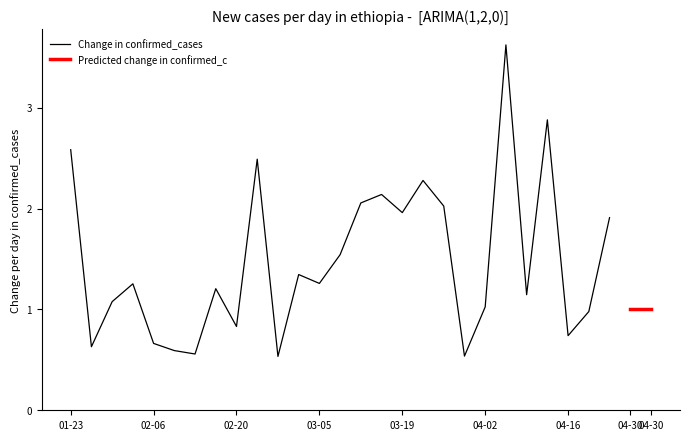

The Change in confirmed_cases series shows 0.7 at 02-06. True or false?

True